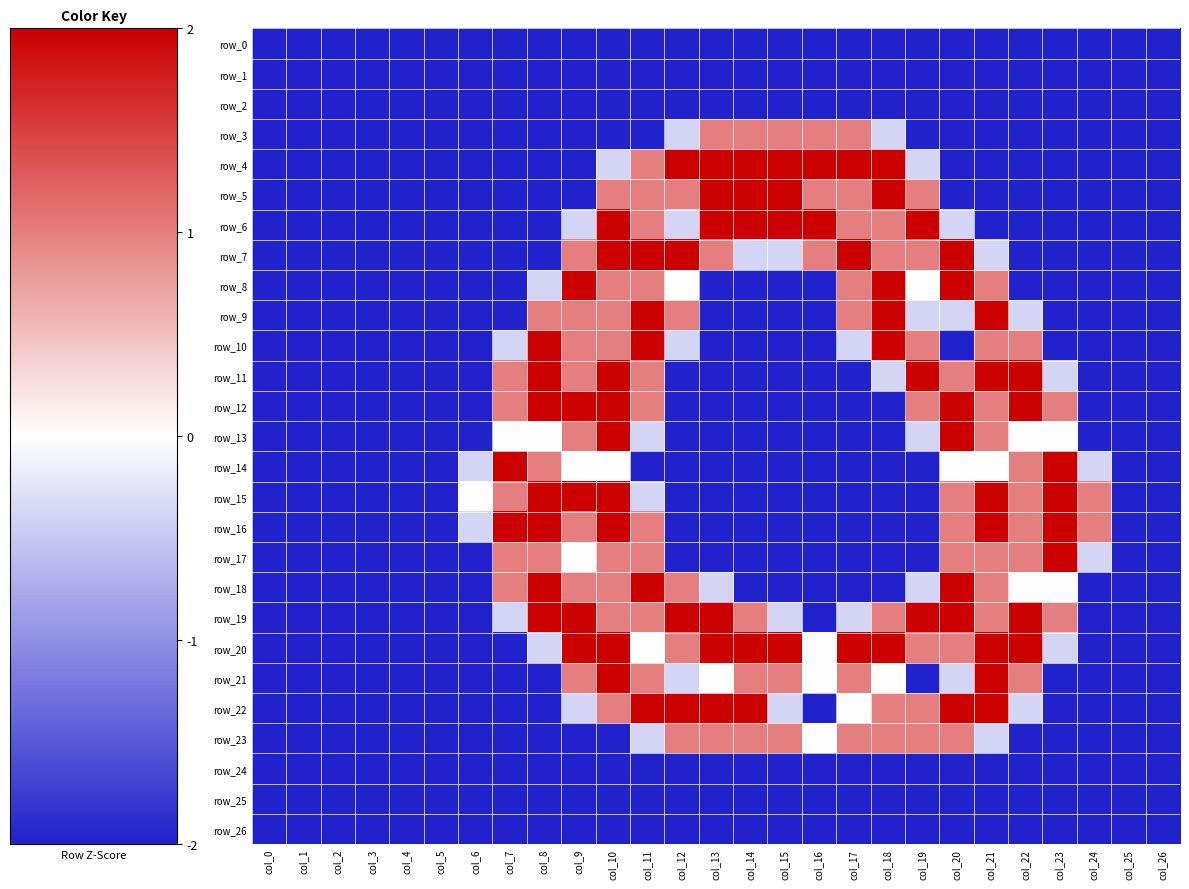

Which series has the widest spread of values?

row_4